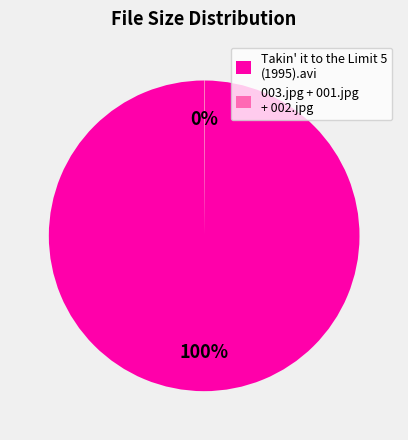

Which category accounts for the majority?

Takin' it to the Limit 5 (1995).avi